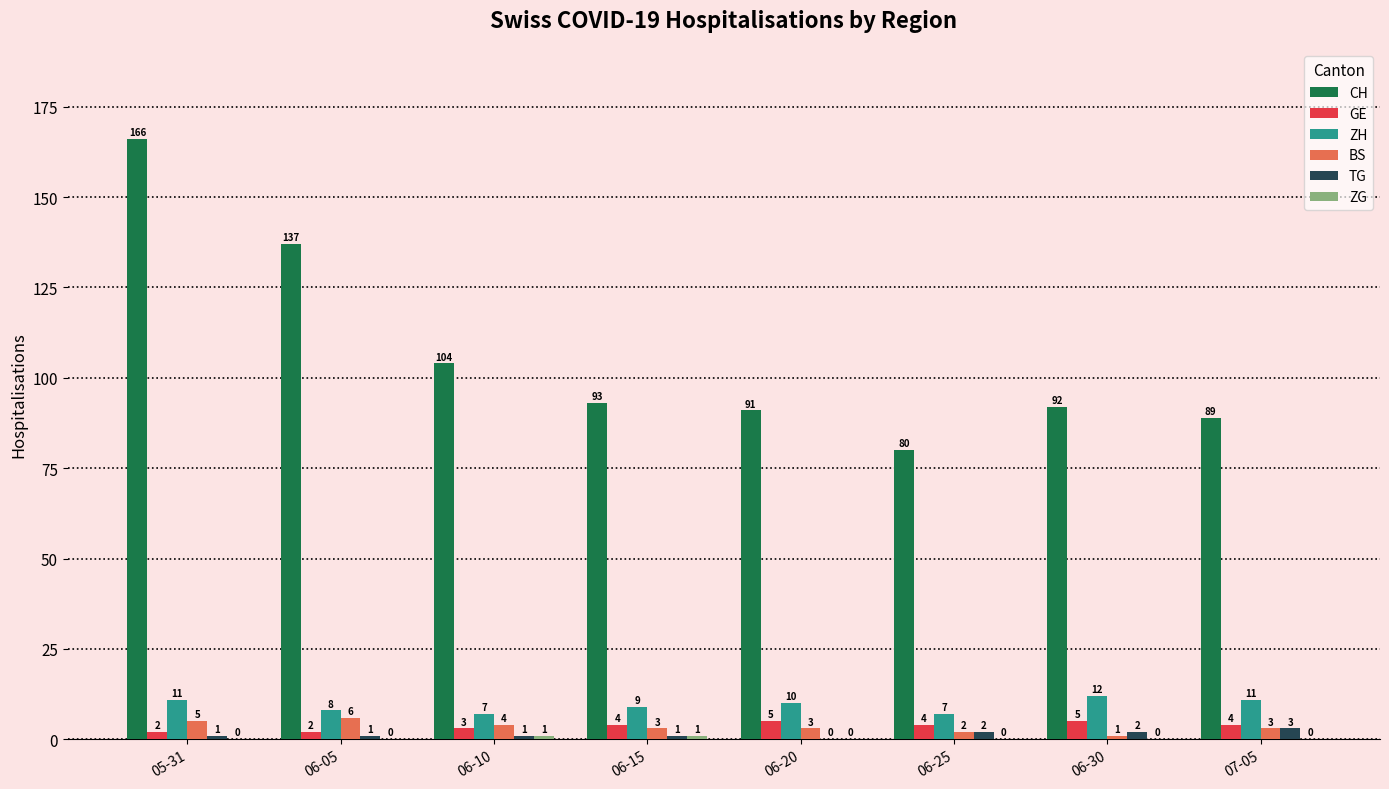

Is the value of CH at 06-20 greater than the value of GE at 06-10?

Yes